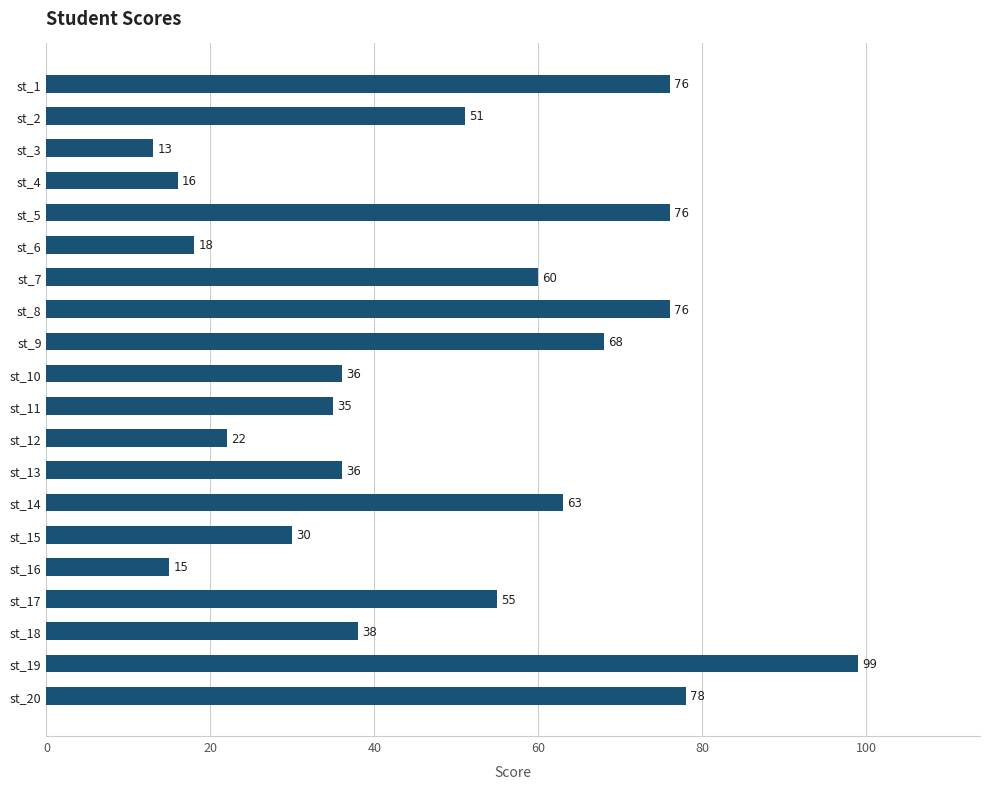

At which label is the value closest to 56?

st_17